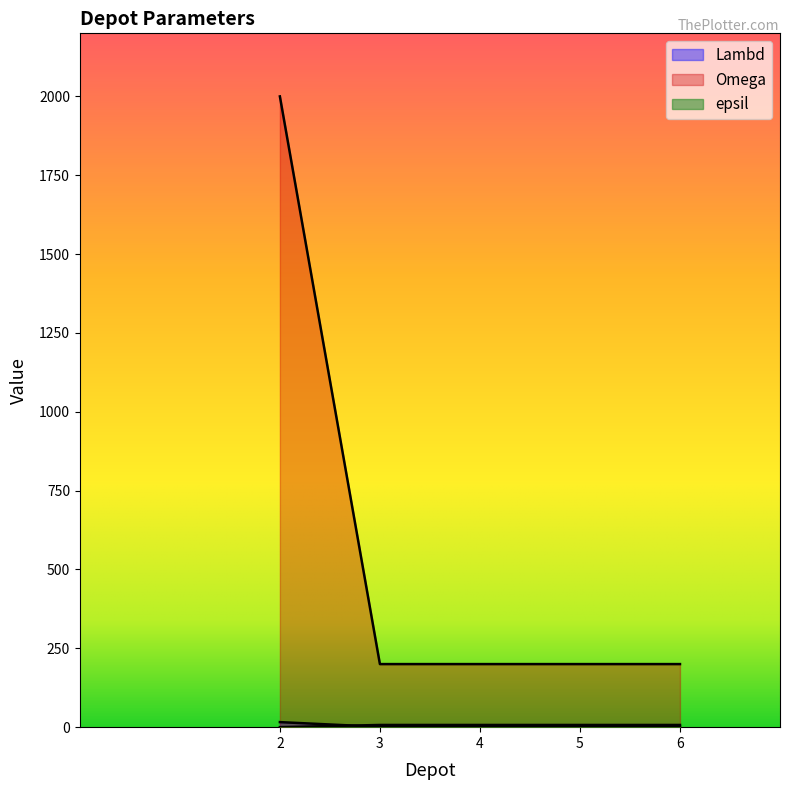

Which series has the largest range (max minus min)?

Omega